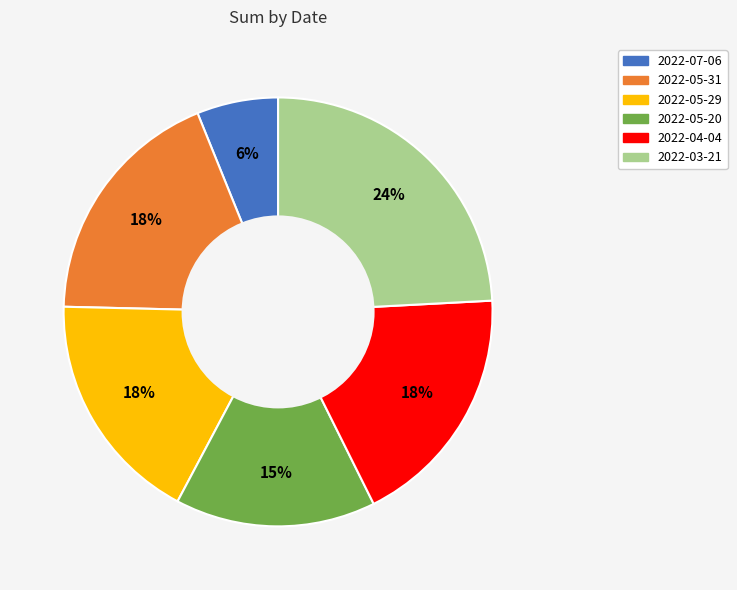

Is there any slice that represents more than half of the pie?

No